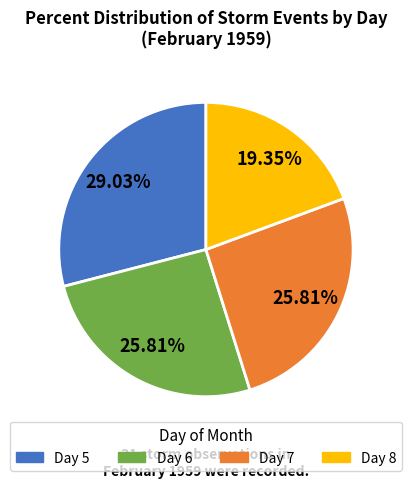

How many segments does this pie chart have?

4